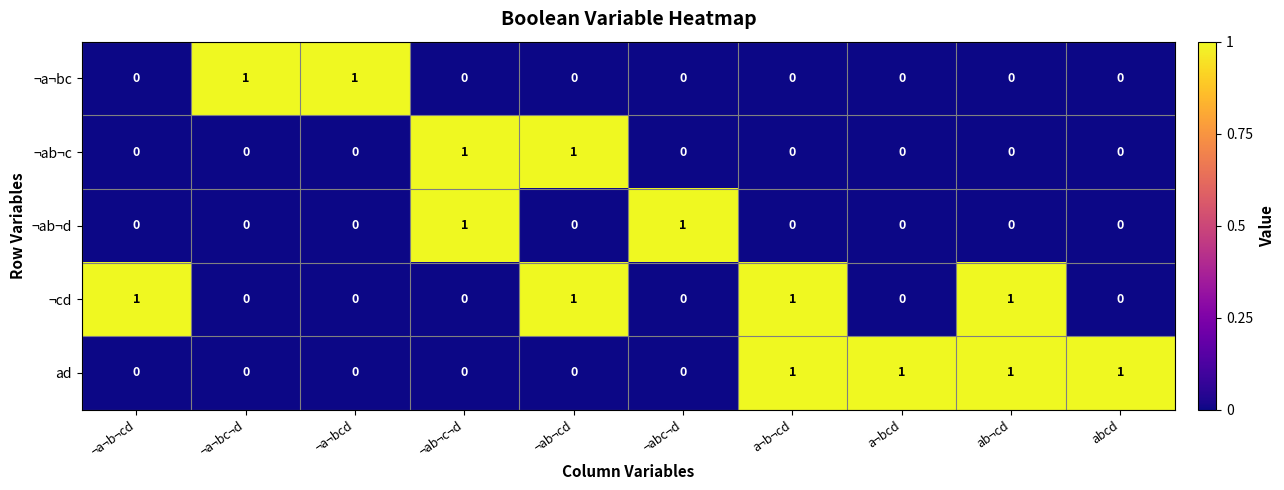

What is the sum of all ¬cd values?

4